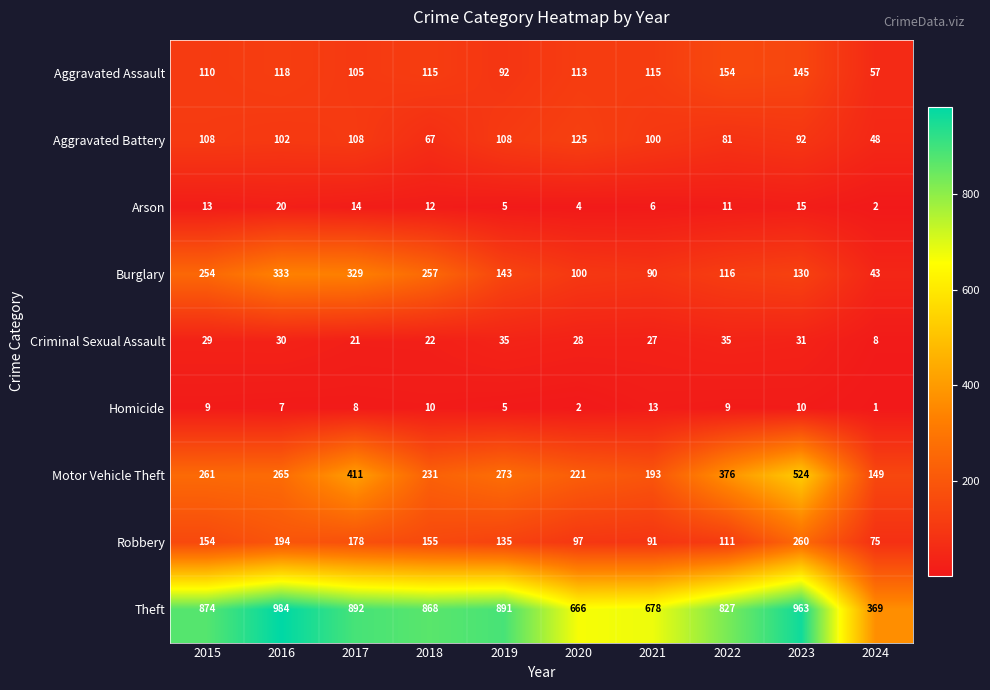

What is the maximum value shown in the chart?

984